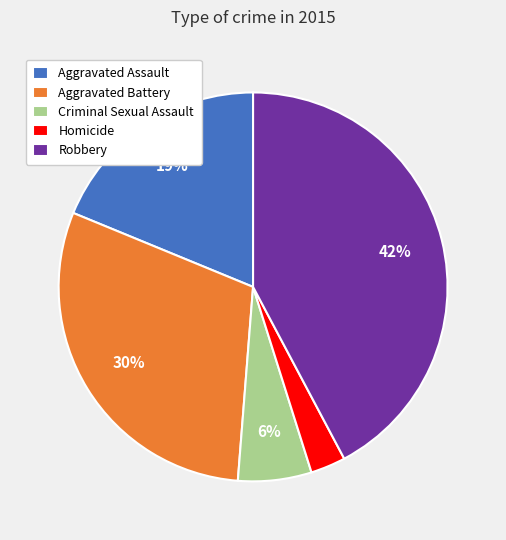

What is the largest slice in the pie chart?

Robbery